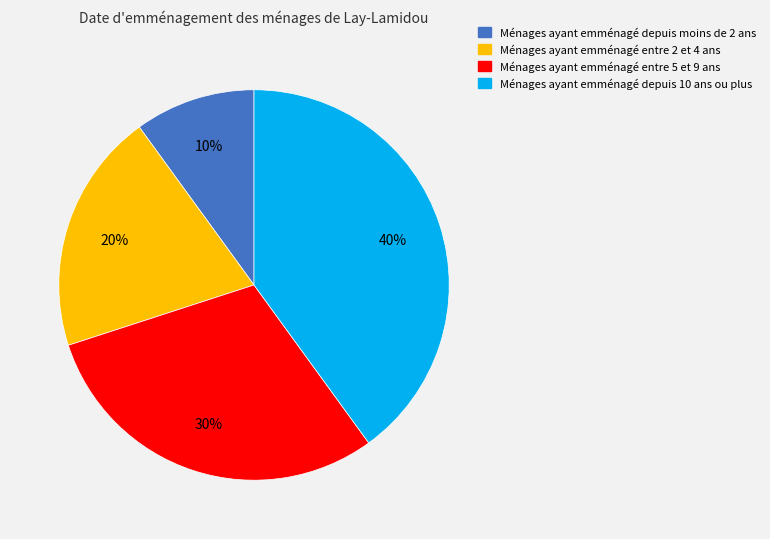

Does any single category account for the majority?

No